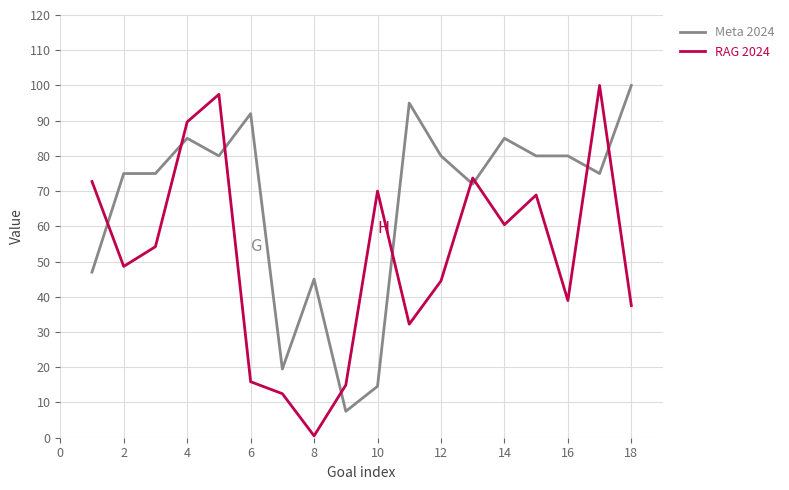

After their last crossing, which series has the higher values: Meta 2024 or RAG 2024?

Meta 2024